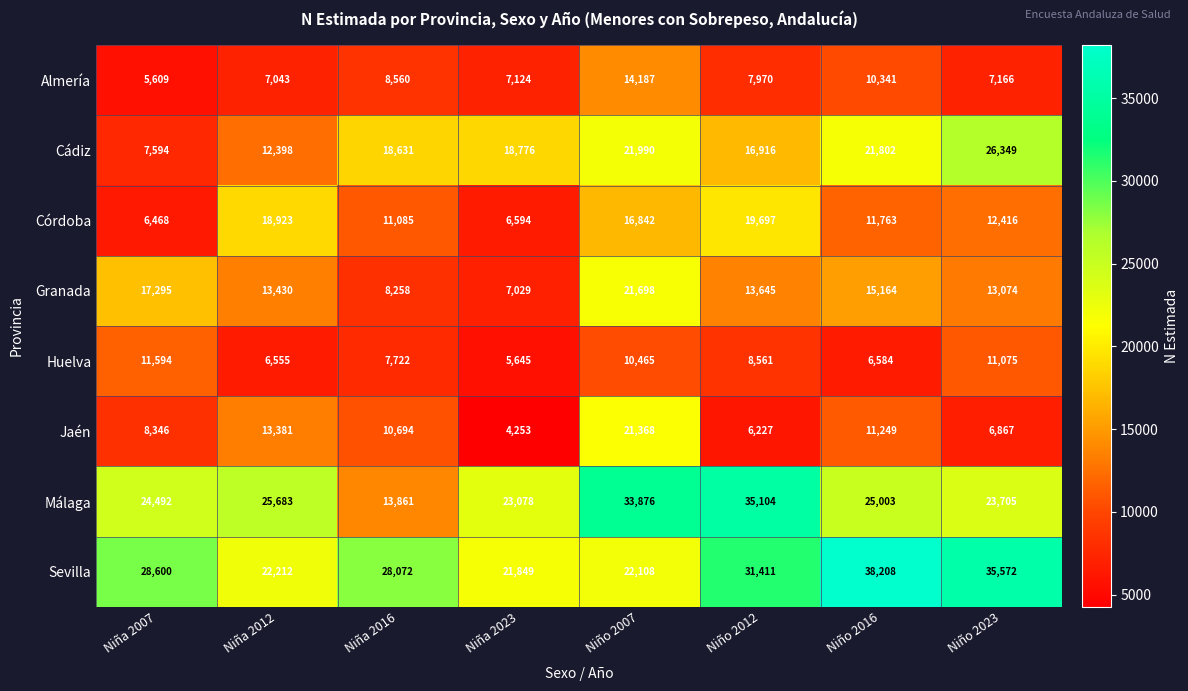

Read the Córdoba value at Niña 2012, to the nearest 100.

18900